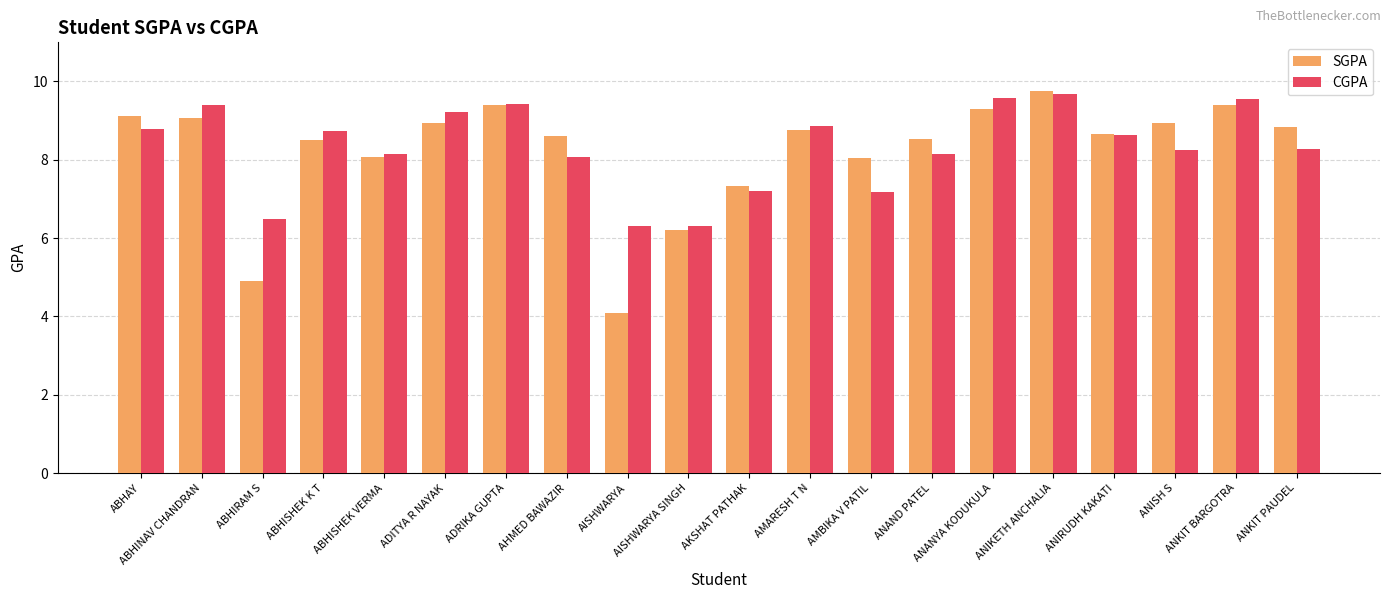

The SGPA series shows 8.9 at ADITYA R NAYAK. True or false?

True